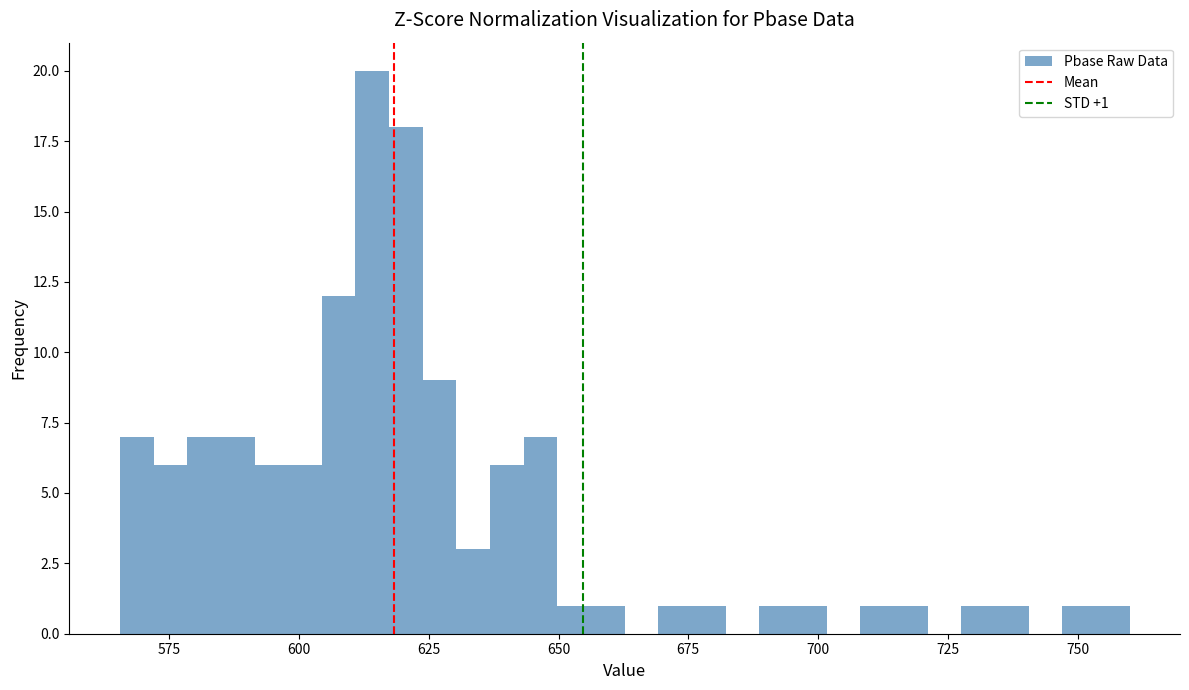

Read against the x-axis, roughly where is the centre of the tallest bar?

615